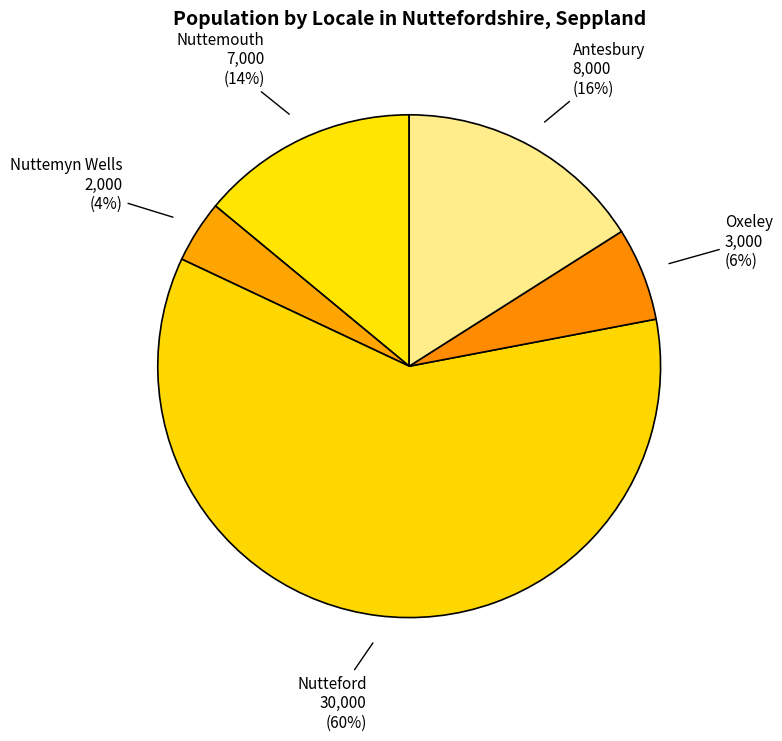

Which slice represents more than half of the pie?

Nutteford